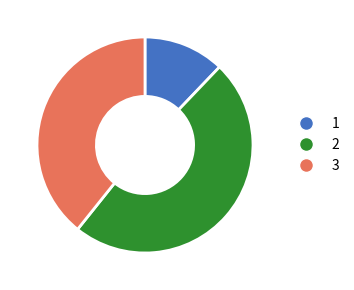

Does any single category account for the majority?

No